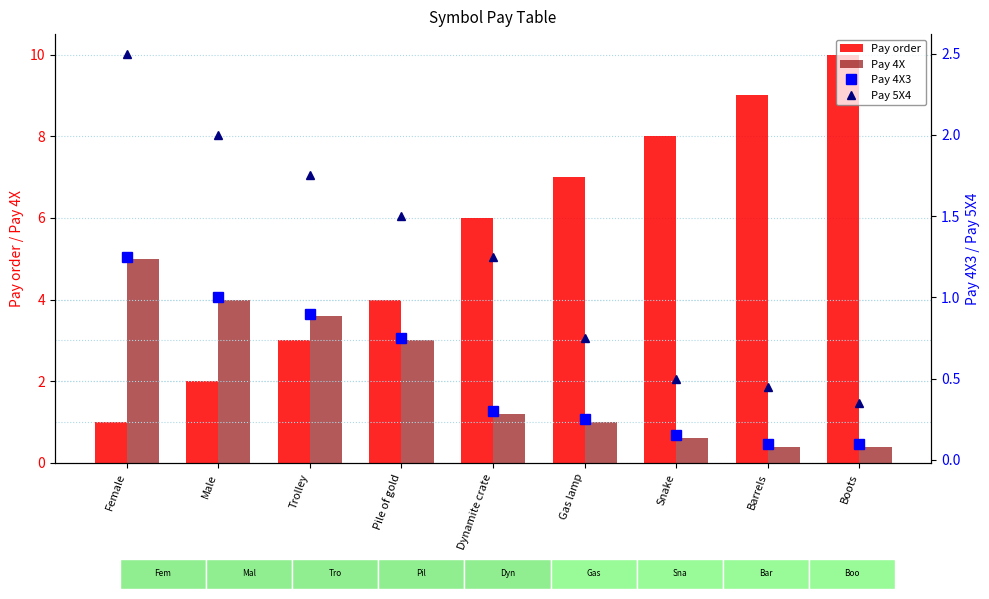

At which label does Pay 5X4 first exceed 1?

Female